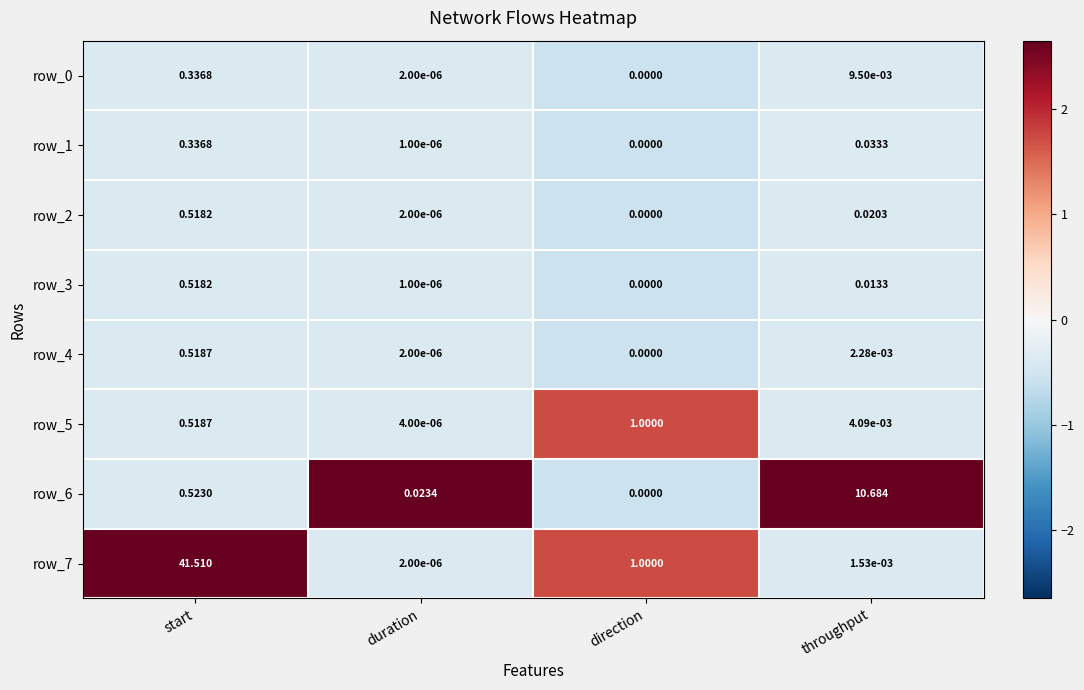

At which category does the chart reach its minimum across all series?

direction